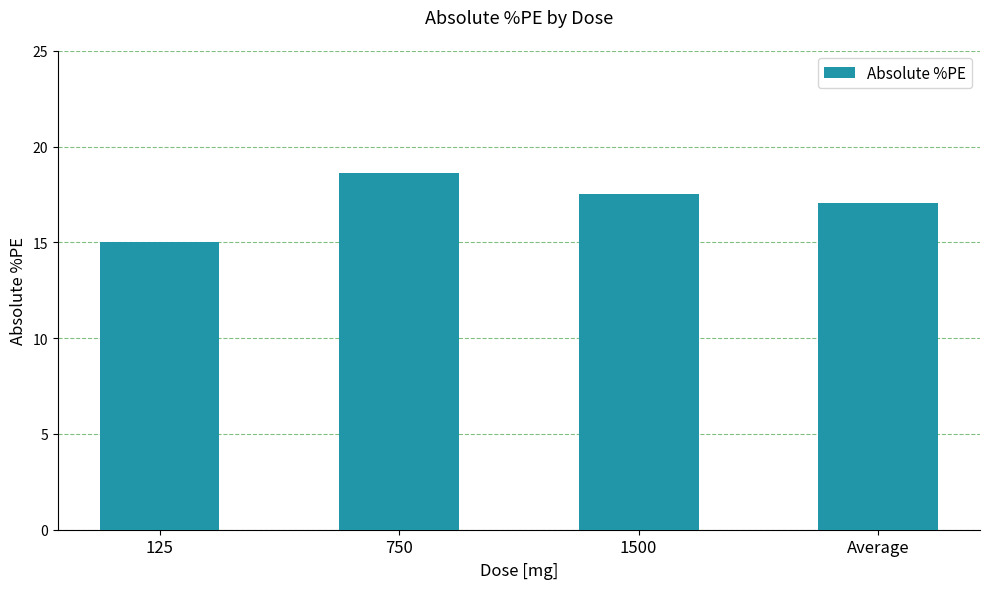

What is the value of the 1st bar from the left?

15.0